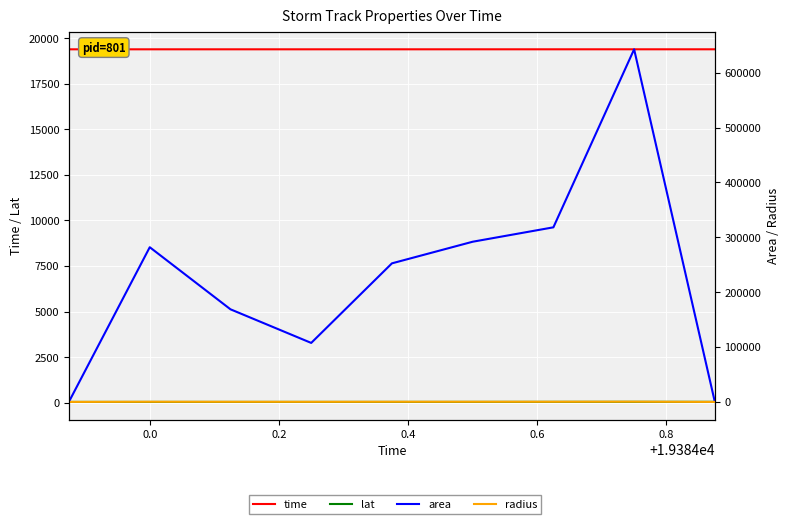

True or false: time has a value of 6249.5 at 0.6.

False